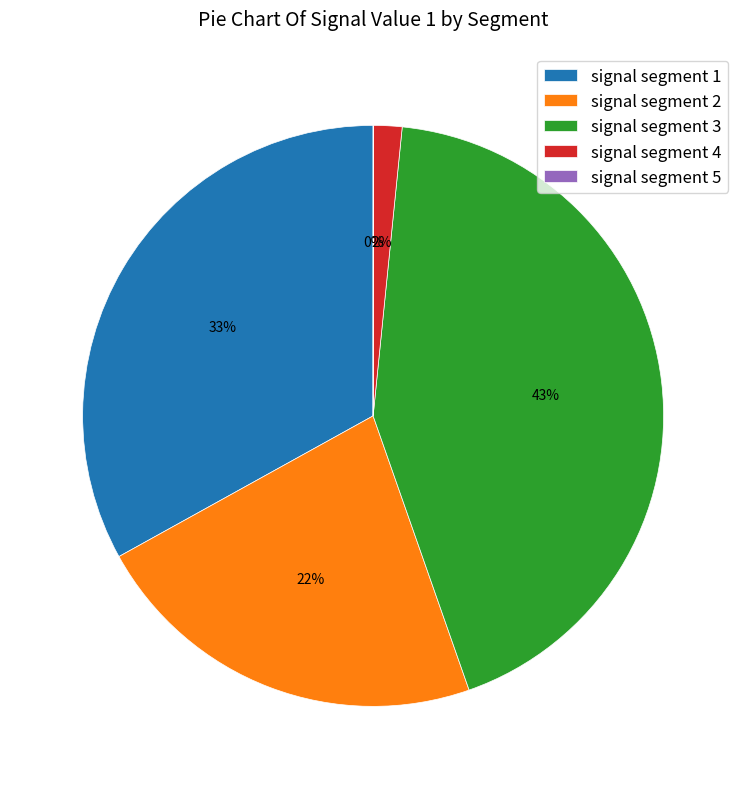

Is it true that signal segment 3 is 43% of the pie?

True